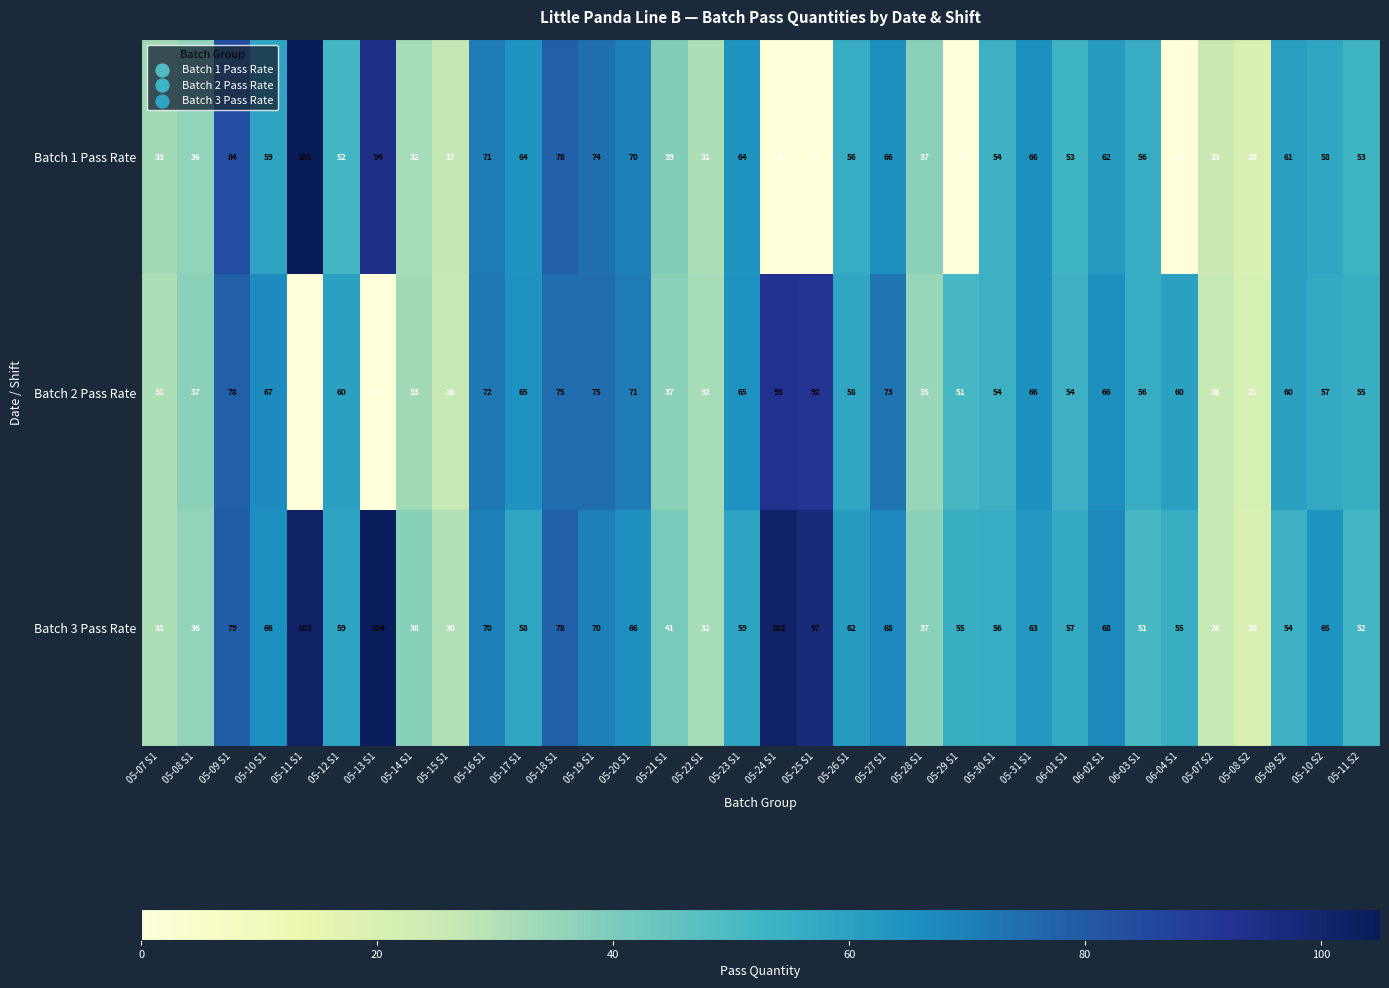

What value does the Batch 2 Pass Rate series have at 06-03 S1, to the nearest 10?

60